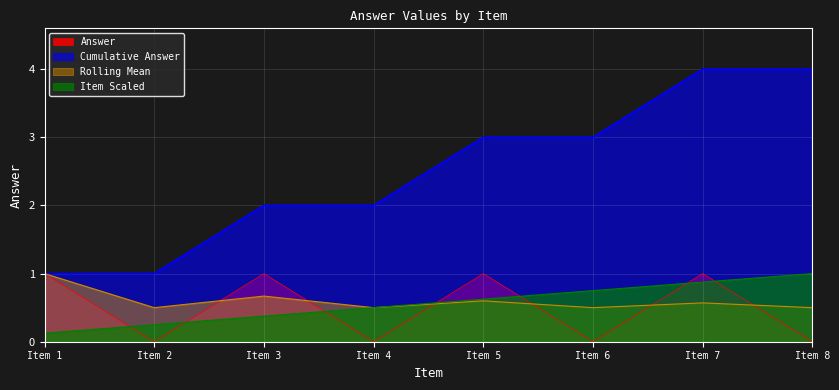

True or false: Answer and Item Scaled intersect in this chart.

True